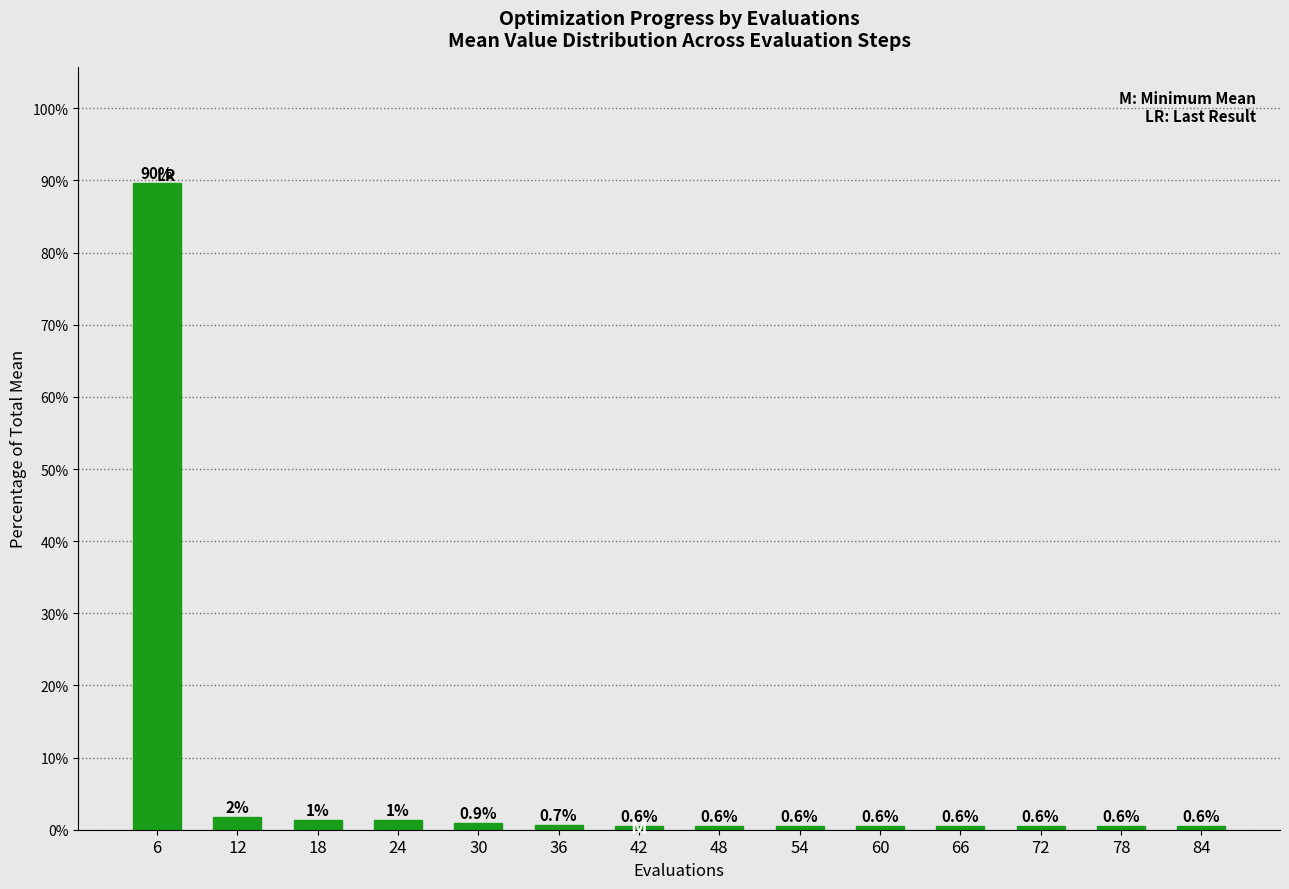

Which has a higher value, 18 or 54?

18